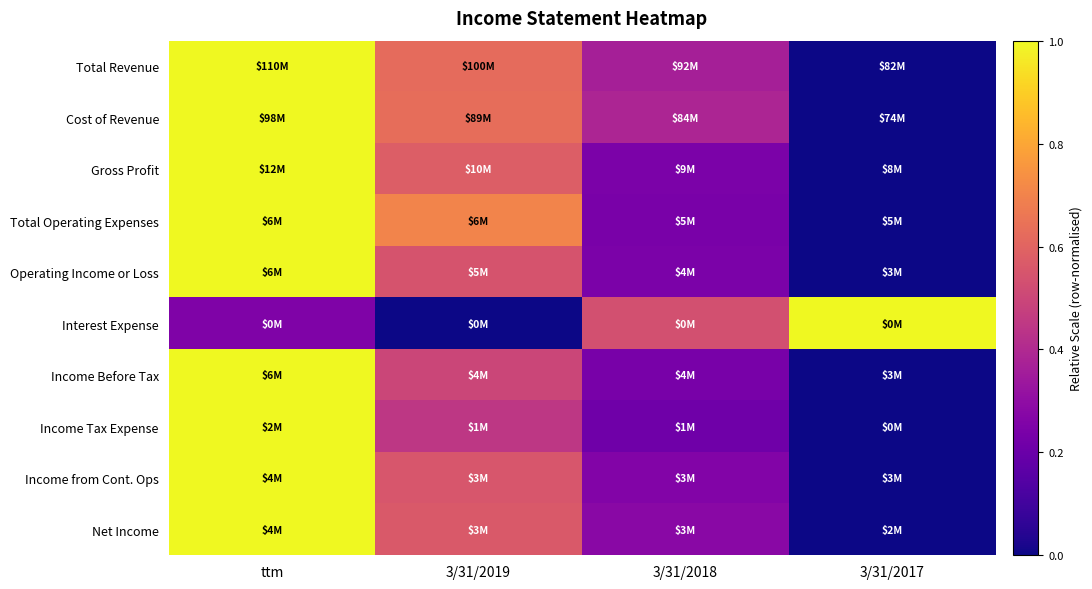

Which series has the widest spread of values?

Total Revenue